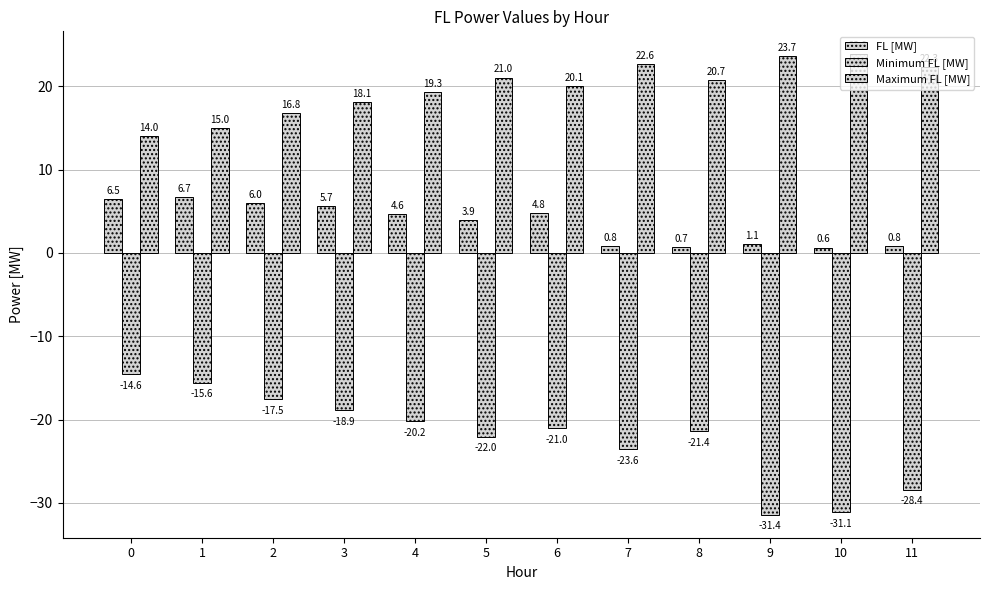

What is the difference between the Minimum FL [MW] values at 6 and 3?

2.1